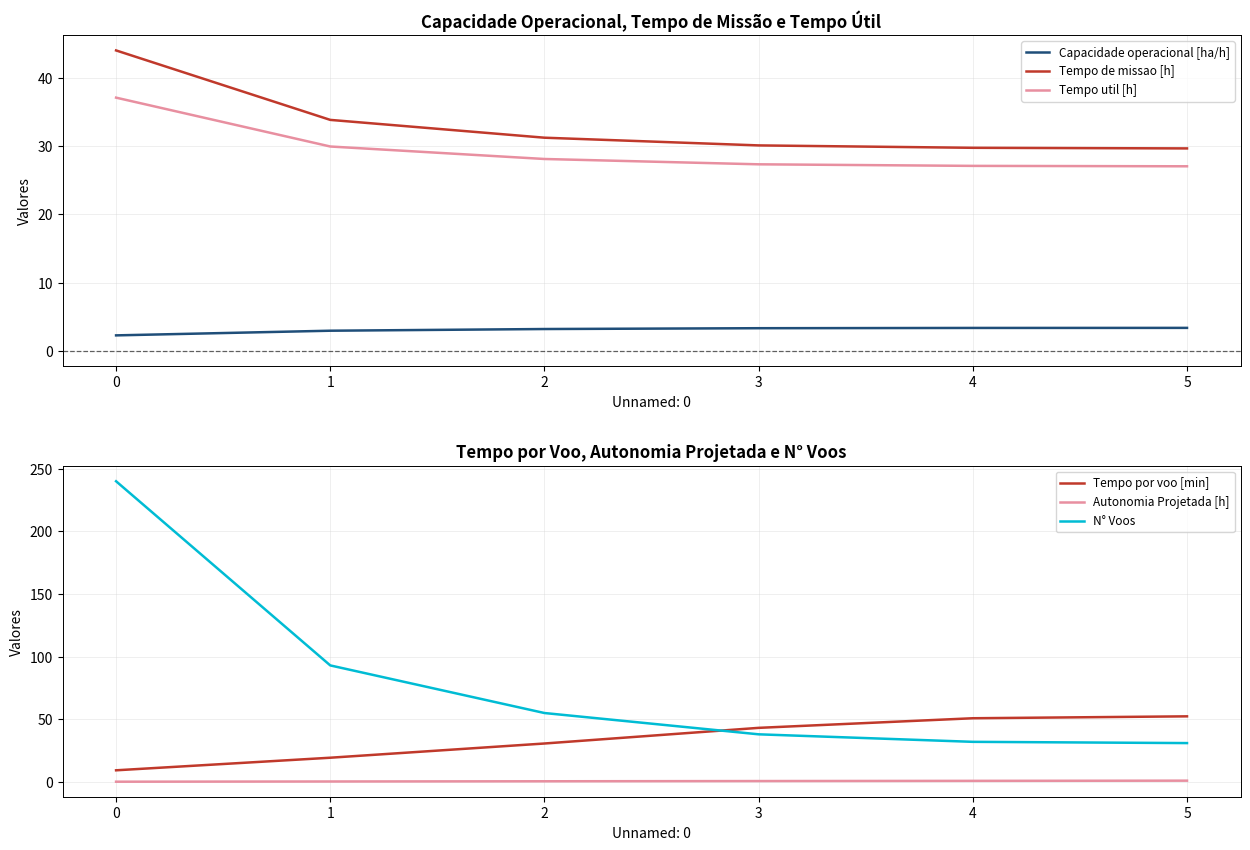

How many data points in Tempo por voo [min] are less than 43?

3